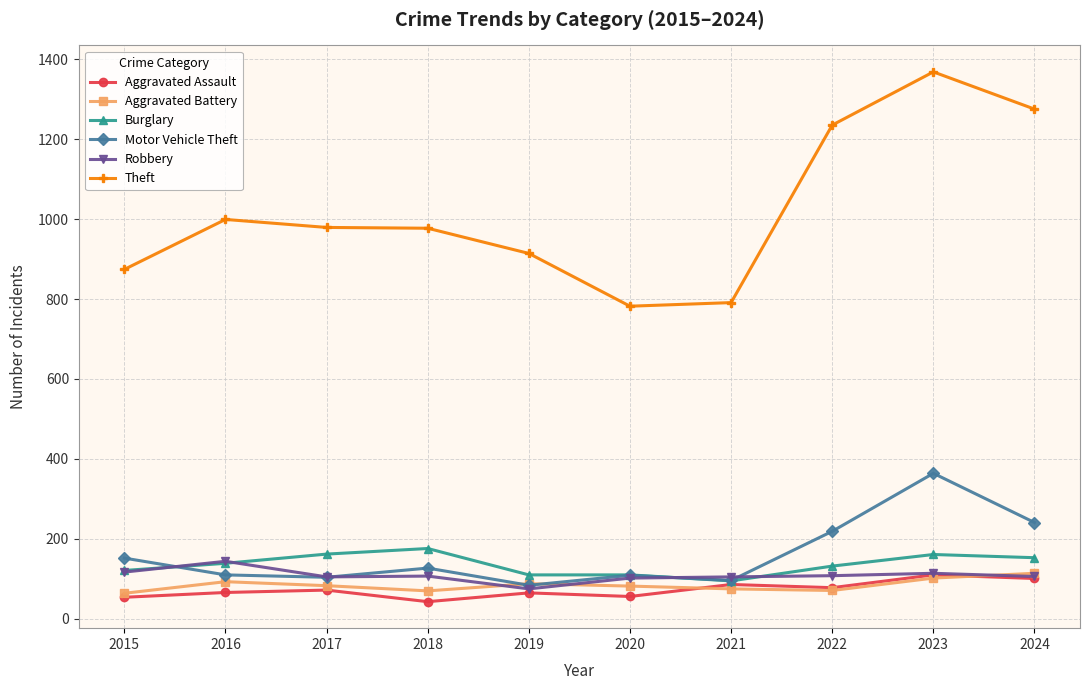

What is the maximum value shown in the chart?

1368